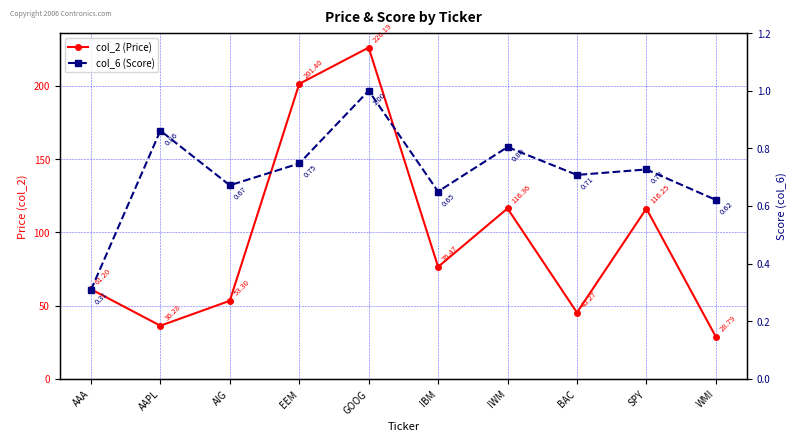

Where is col_6 (Score) nearest to the value 0?

AAA